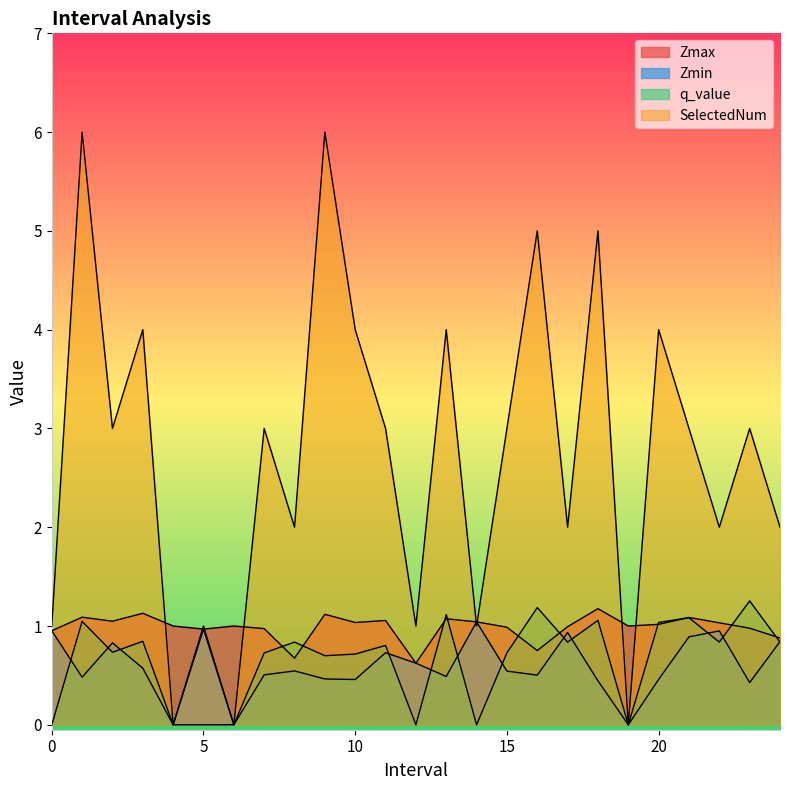

Reading left to right, extract all data points from this chart.

Zmax: 1.0	1.1	1.0	1.1	1.0	1.0	1.0	1.0	0.7	1.1	1.0	1.1	0.6	1.1	1.0	1.0	0.8	1.0	1.2	1.0	1.0	1.1	1.0	1.0	0.9
Zmin: 1.0	0.5	0.8	0.6	0.0	1.0	0.0	0.5	0.5	0.5	0.5	0.7	0.6	0.5	1.0	0.5	0.5	0.9	0.4	0.0	0.5	0.9	1.0	0.4	0.8
q_value: 0.0	1.0	0.7	0.8	0.0	0.0	0.0	0.7	0.8	0.7	0.7	0.8	0.0	1.1	0.0	0.7	1.2	0.8	1.1	0.0	1.0	1.1	0.8	1.3	0.8
SelectedNum: 1.0	6.0	3.0	4.0	0.0	1.0	0.0	3.0	2.0	6.0	4.0	3.0	1.0	4.0	1.0	3.0	5.0	2.0	5.0	0.0	4.0	3.0	2.0	3.0	2.0